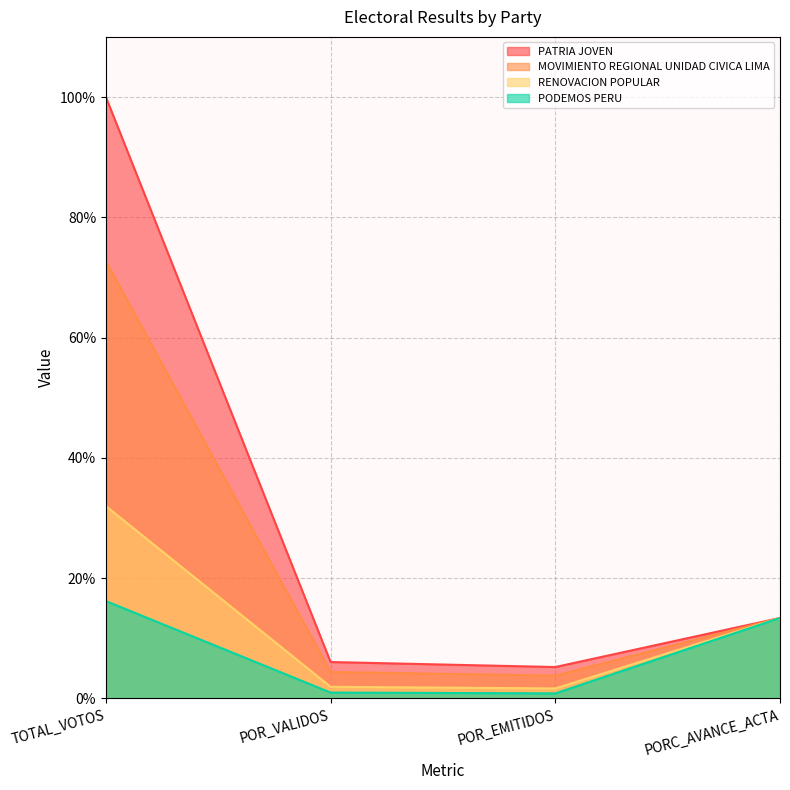

The value of PATRIA JOVEN at POR_EMITIDOS is 1.5. True or false?

False